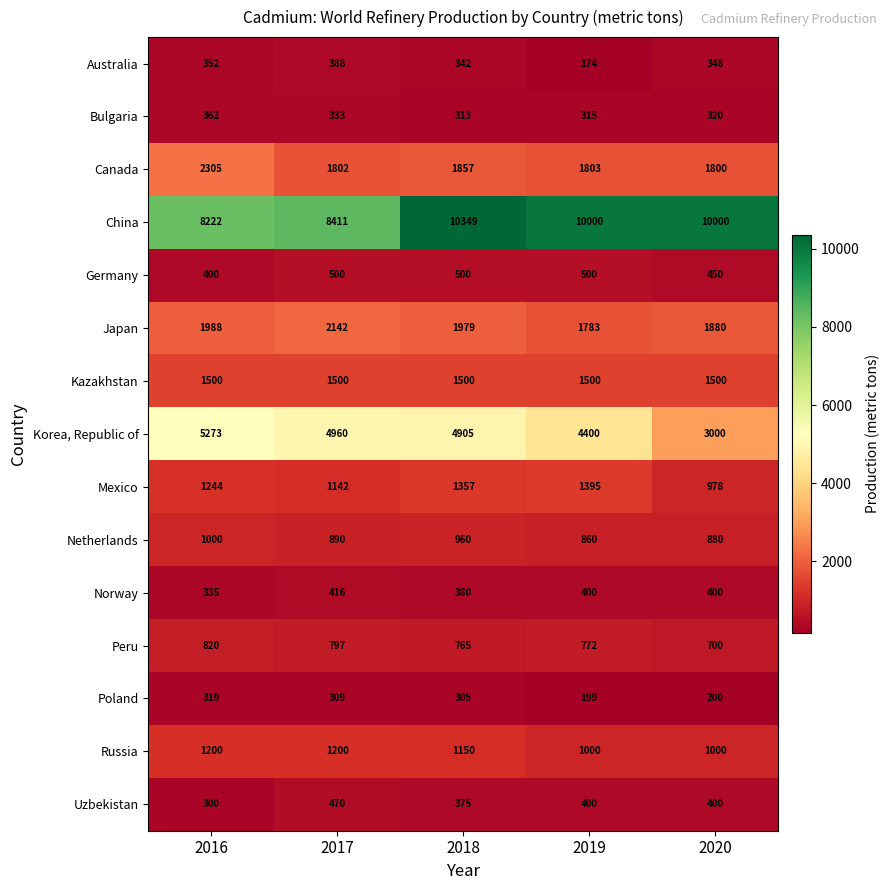

At how many categories does at least one series exceed 2286?

5